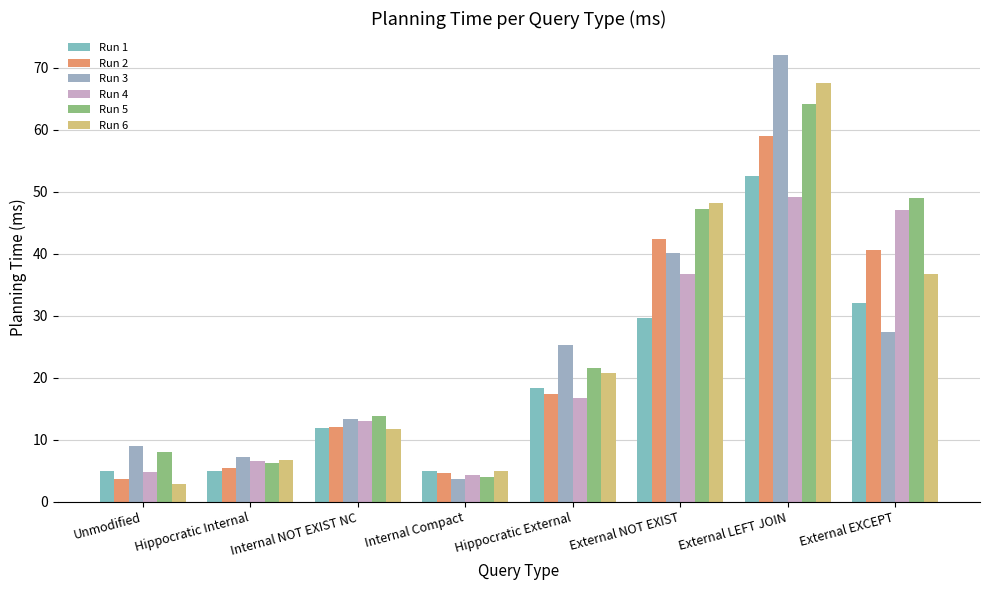

The Run 6 series shows 3.4 at Internal NOT EXIST NC. True or false?

False